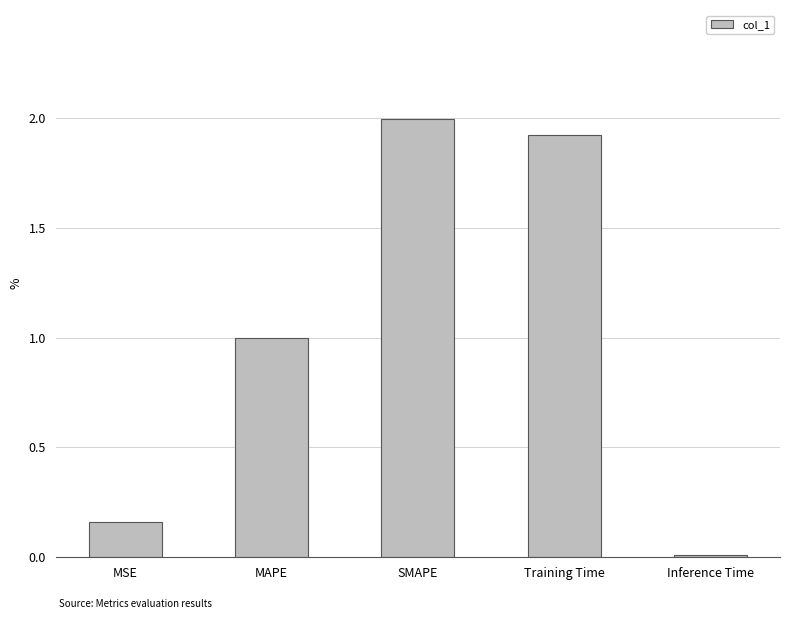

The value at SMAPE is 1.1. True or false?

False